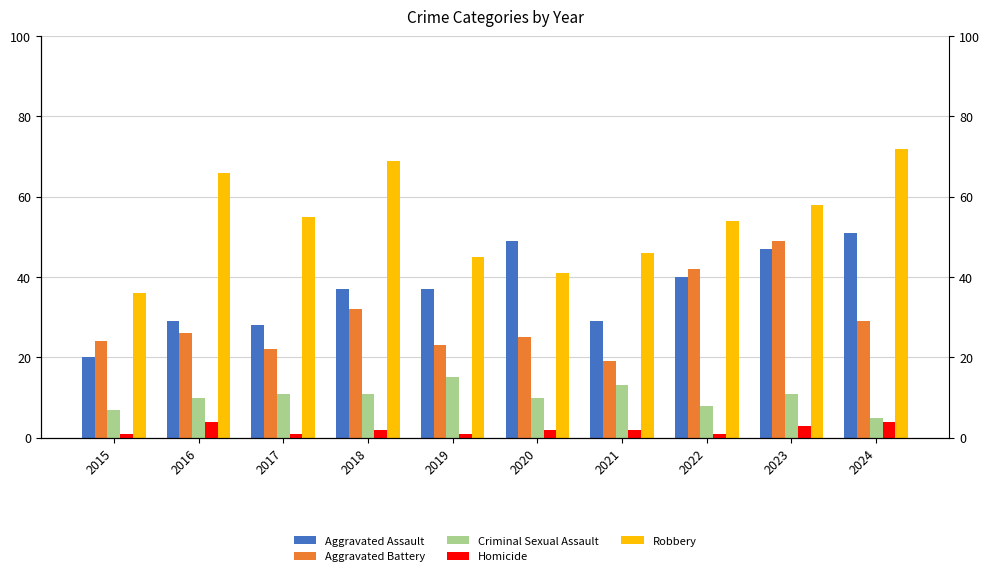

What is the lowest value of the Criminal Sexual Assault series?

5